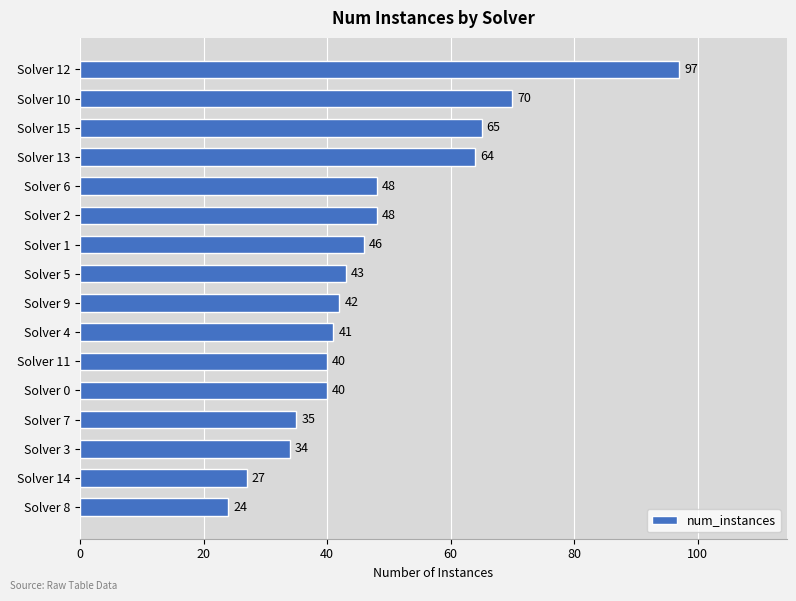

How many bars are there in total?

16